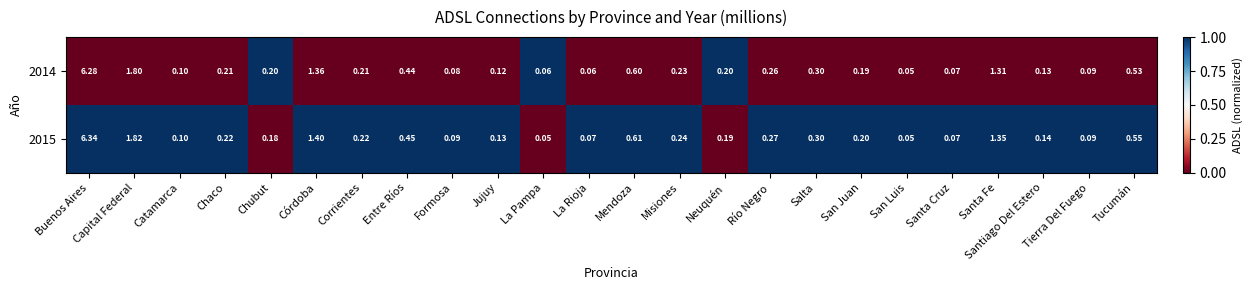

At which category is the sum across all series the highest?

Buenos Aires